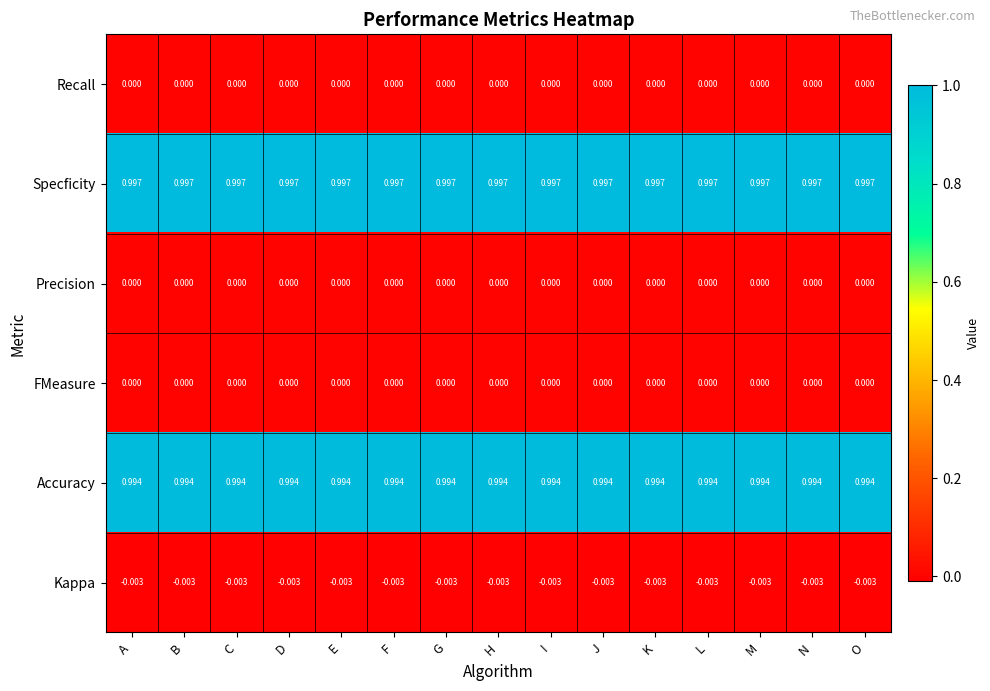

Which series has the largest total across all categories?

Specficity